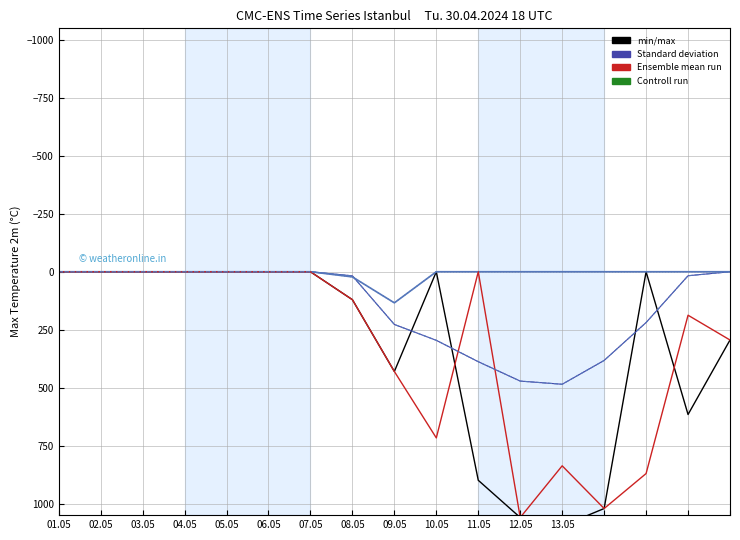

What is the label of the 1st point from the right?

16